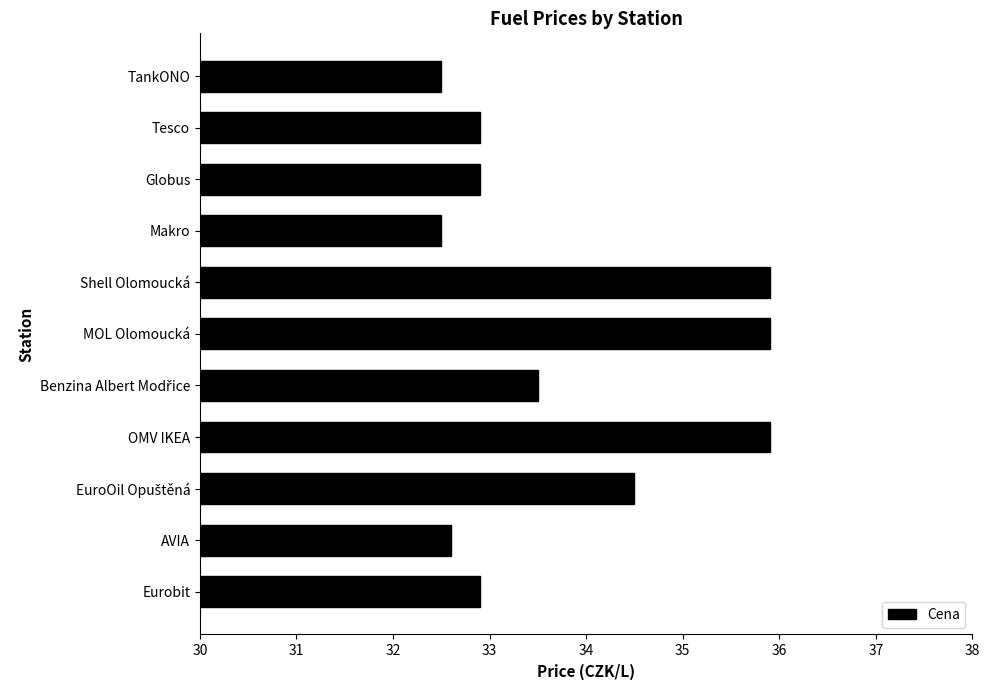

Reading top to bottom, list all the values displayed in this chart.

32.5	32.9	32.9	32.5	35.9	35.9	33.5	35.9	34.5	32.6	32.9